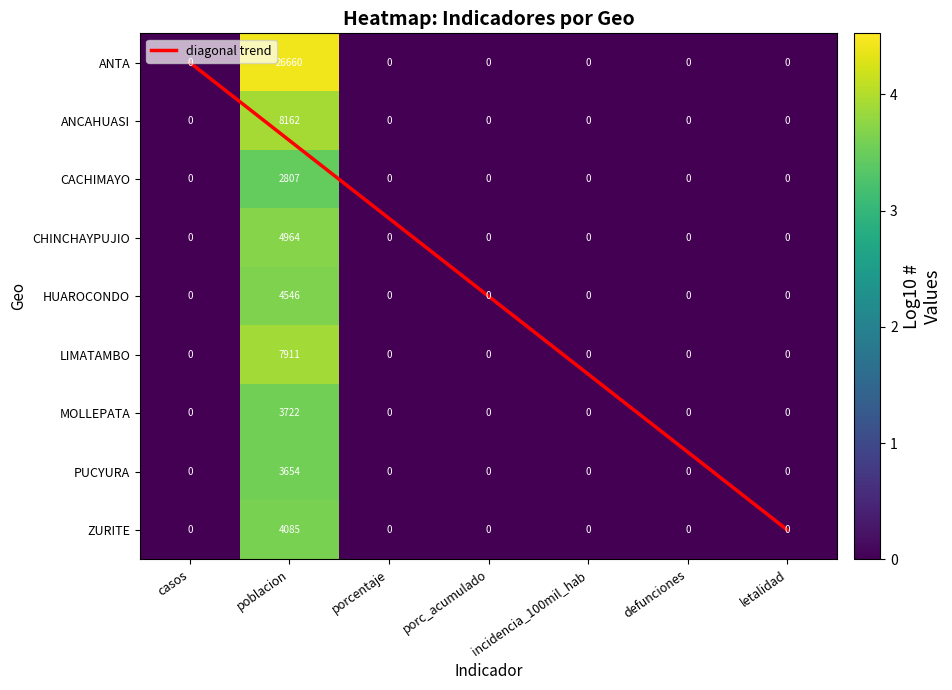

Is it true that MOLLEPATA equals 0.0 at letalidad?

True